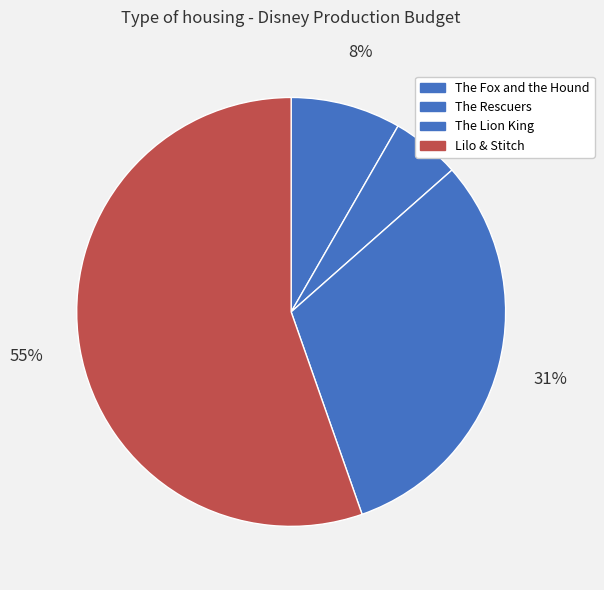

To the nearest percent, what is the average slice percentage?

25%